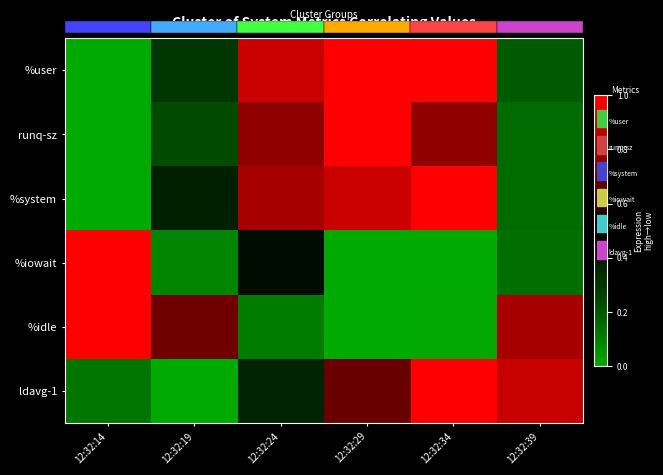

Reading left to right, transcribe all the data shown in this chart.

%user: 12:32:14=0.0	12:32:19=0.3	12:32:24=0.9	12:32:29=1.0	12:32:34=1.0	12:32:39=0.2
runq-sz: 12:32:14=0.0	12:32:19=0.2	12:32:24=0.8	12:32:29=1.0	12:32:34=0.8	12:32:39=0.2
%system: 12:32:14=0.0	12:32:19=0.4	12:32:24=0.8	12:32:29=0.9	12:32:34=1.0	12:32:39=0.2
%iowait: 12:32:14=1.0	12:32:19=0.1	12:32:24=0.5	12:32:29=0.0	12:32:34=0.0	12:32:39=0.1
%idle: 12:32:14=1.0	12:32:19=0.7	12:32:24=0.1	12:32:29=0.0	12:32:34=0.0	12:32:39=0.8
ldavg-1: 12:32:14=0.1	12:32:19=0.0	12:32:24=0.4	12:32:29=0.7	12:32:34=1.0	12:32:39=0.9